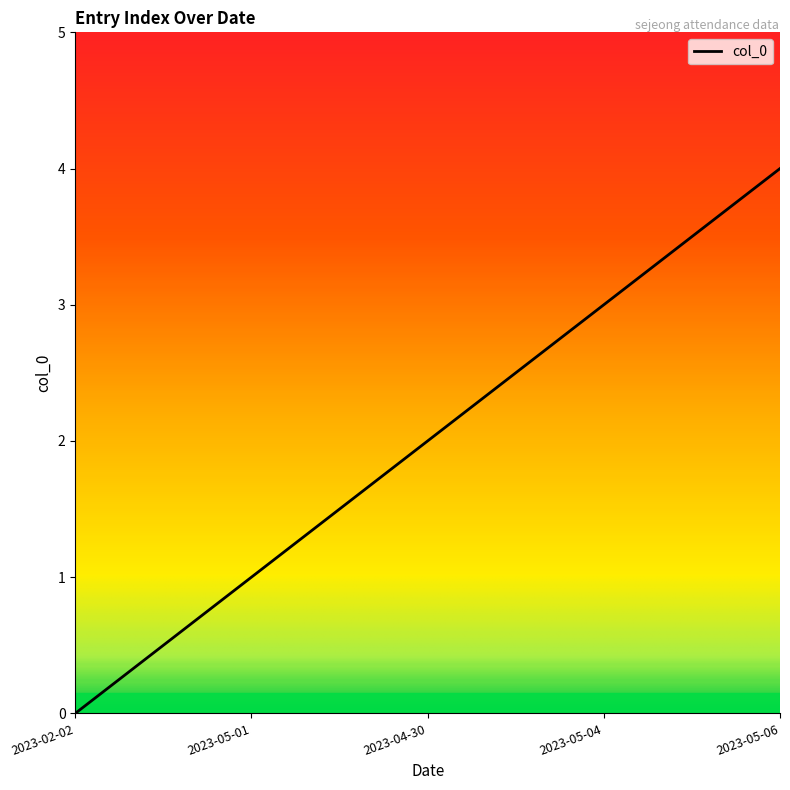

Does the chart display data point markers on the line(s)?

No